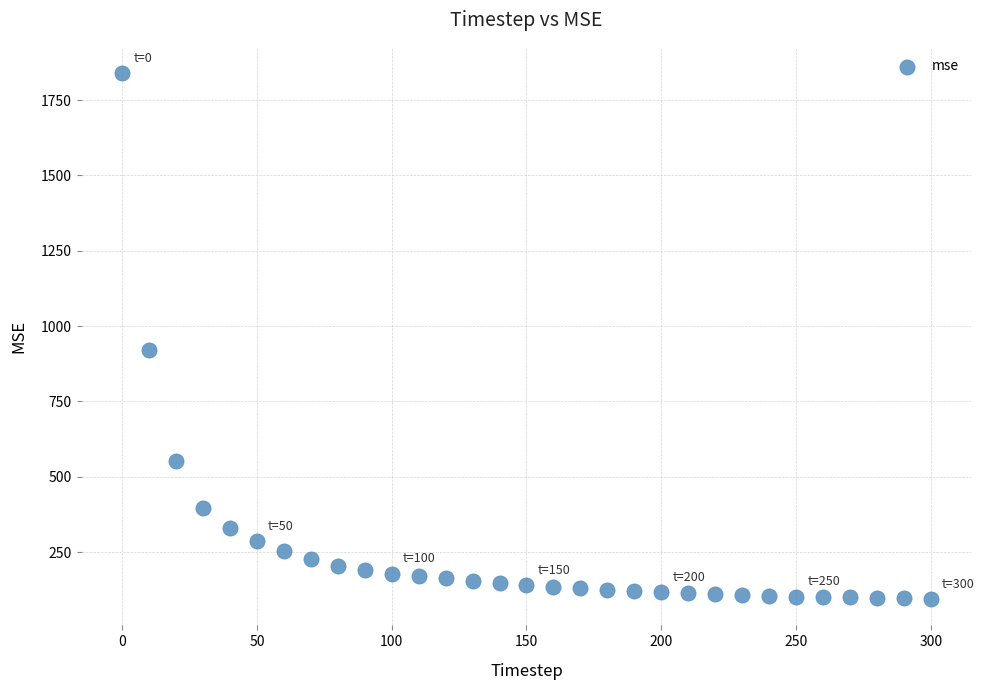

What is the range of Y values (max minus min)?

1745.4